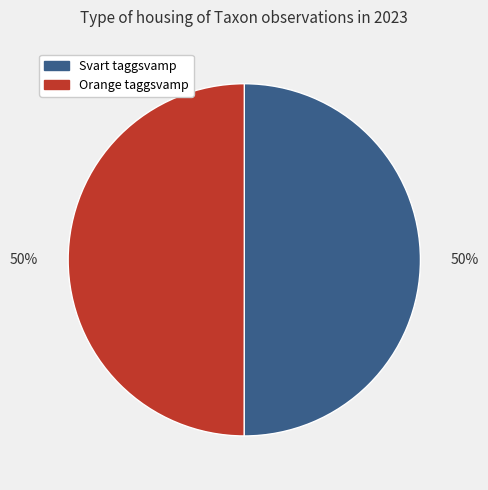

What is the ratio of the value at Svart taggsvamp to the value at Orange taggsvamp?

1.0